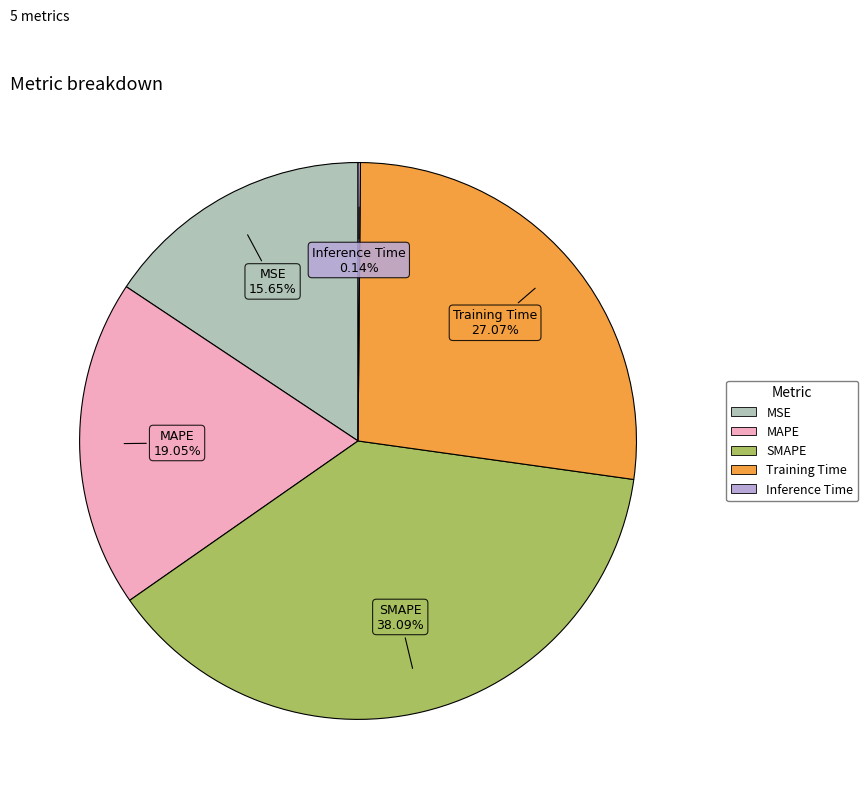

Is MSE the majority of the pie?

No